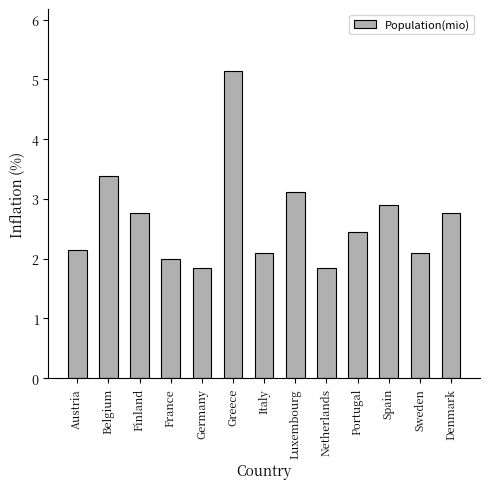

What is the smallest value displayed?

1.8